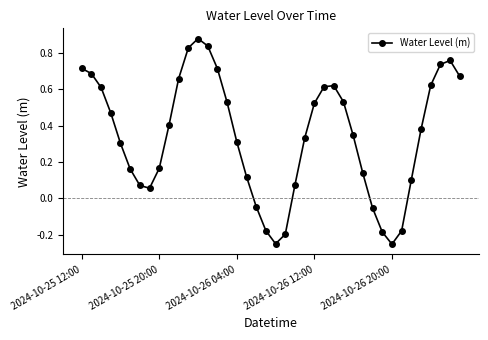

What is the sum of all values?

13.6